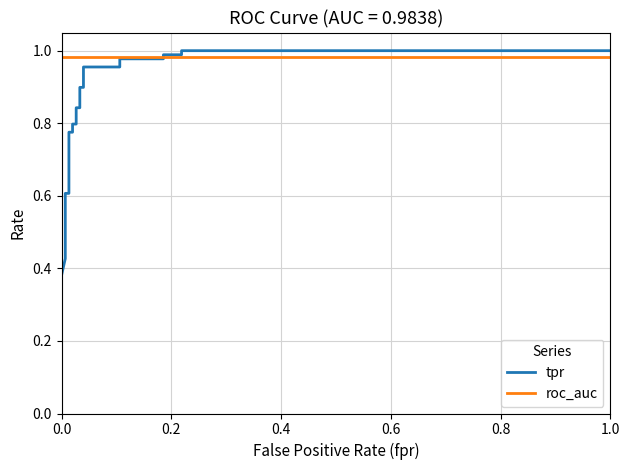

What is the minimum value shown in the chart?

0.4